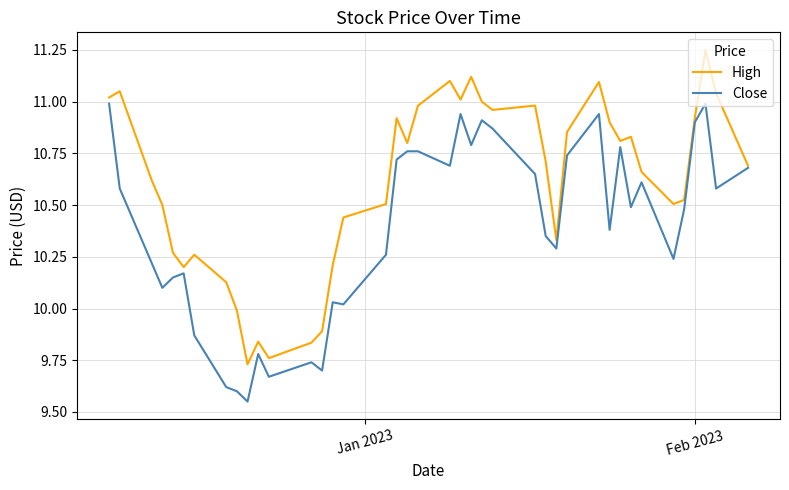

Which series has the largest total across all categories?

High